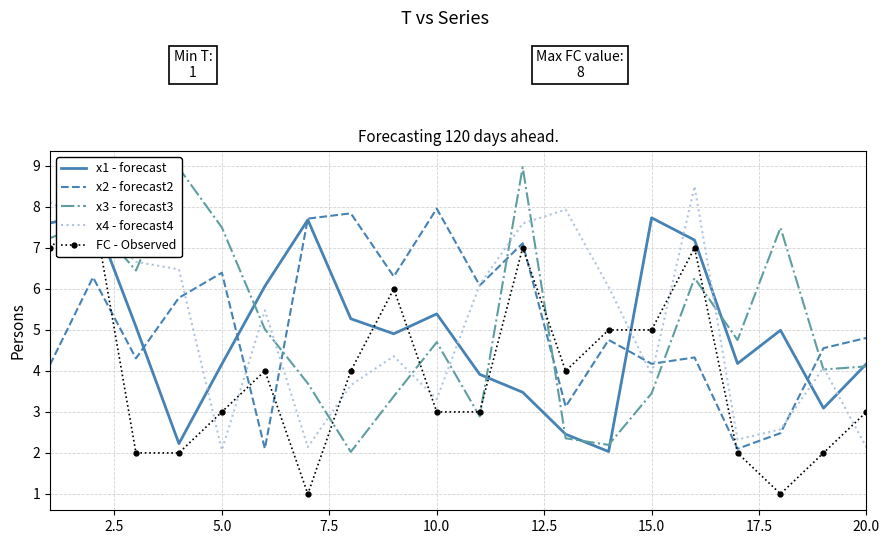

After their last crossing, which series has the higher values: FC - Observed or x1 - forecast?

x1 - forecast